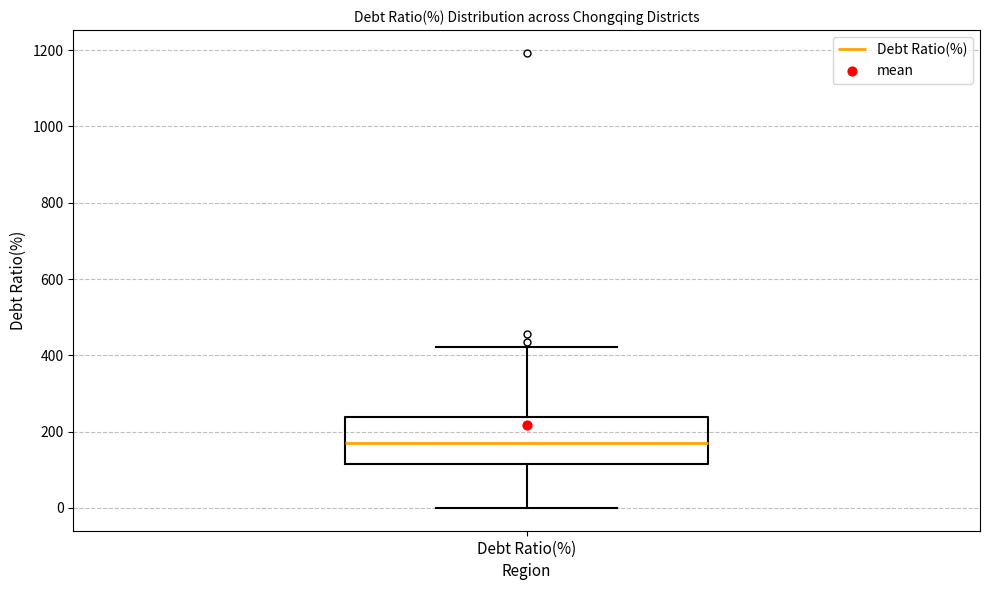

Transcribe this box plot: give where the median line is, the range the box spans, and where the two whiskers end, as read against the y-axis. The values are not printed on the chart, so give them approximately, as read against the axis.

median 180, box 120 to 240, whiskers 0 to 420